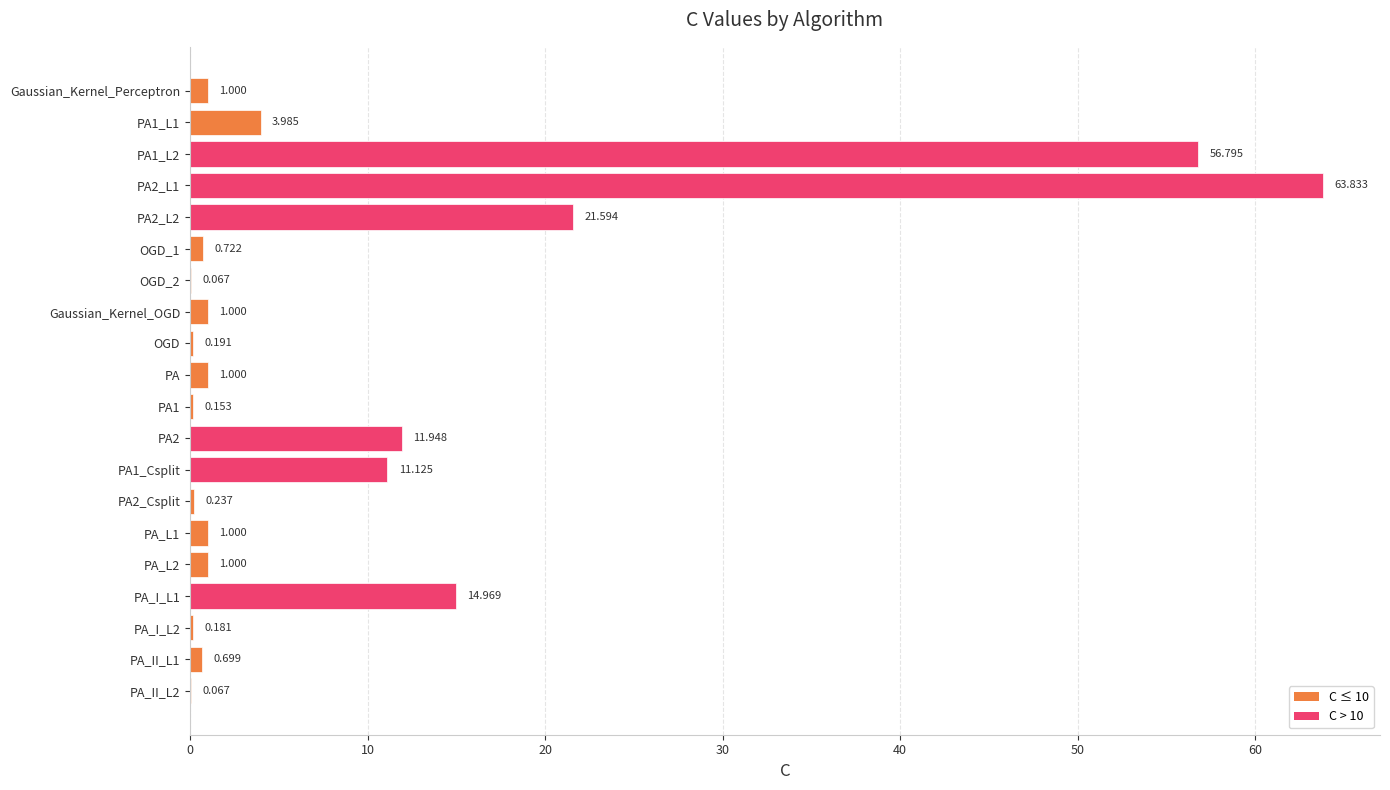

Which has a higher value, PA2_Csplit or Gaussian_Kernel_OGD?

Gaussian_Kernel_OGD